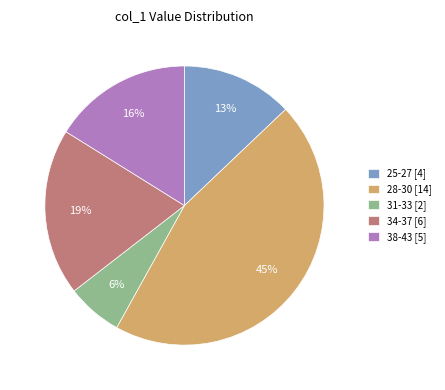

Which slice is the largest?

28-30 [14]